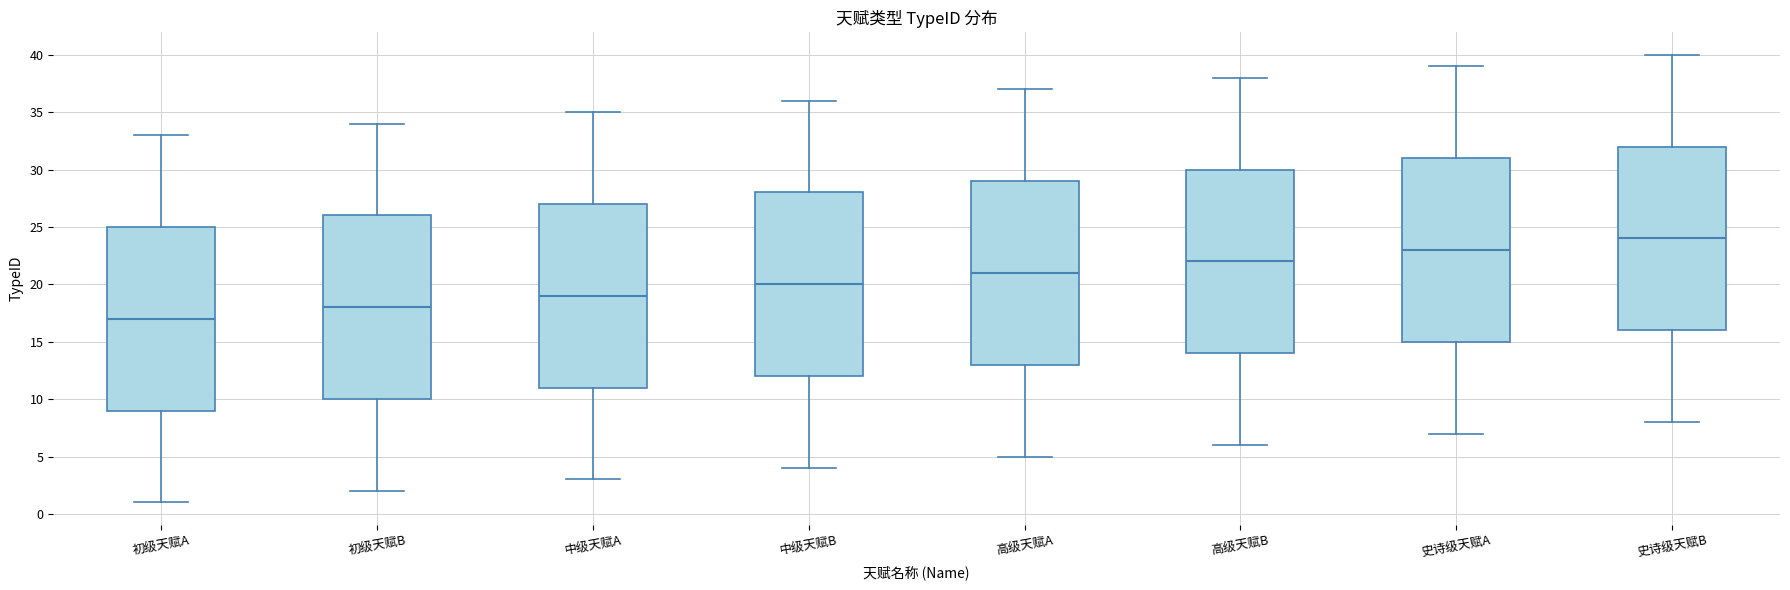

Reading left to right, read every box against the y-axis: the position of its median line, the range the box covers, and the ends of its whiskers. The values are not printed on the chart, so give them approximately, as read against the axis.

初级天赋A: median 17, box 9 to 25, whiskers 1 to 33
初级天赋B: median 18, box 10 to 26, whiskers 2 to 34
中级天赋A: median 19, box 11 to 27, whiskers 3 to 35
中级天赋B: median 20, box 12 to 28, whiskers 4 to 36
高级天赋A: median 21, box 13 to 29, whiskers 5 to 37
高级天赋B: median 22, box 14 to 30, whiskers 6 to 38
史诗级天赋A: median 23, box 15 to 31, whiskers 7 to 39
史诗级天赋B: median 24, box 16 to 32, whiskers 8 to 40